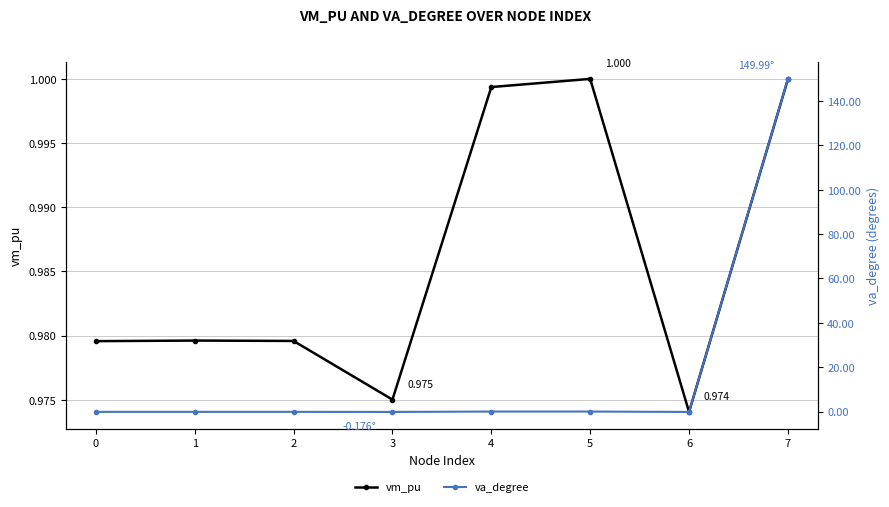

What is the difference between the maximum and second lowest values in the va_degree series?

150.2